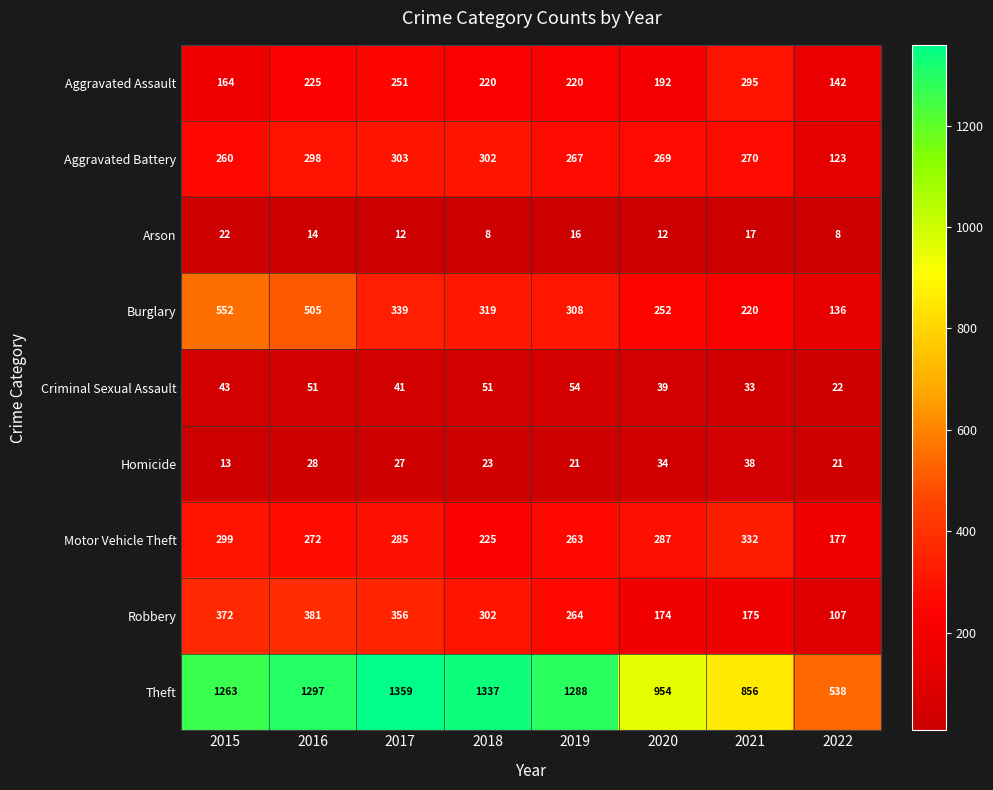

The Criminal Sexual Assault series shows 89 at 2016. True or false?

False